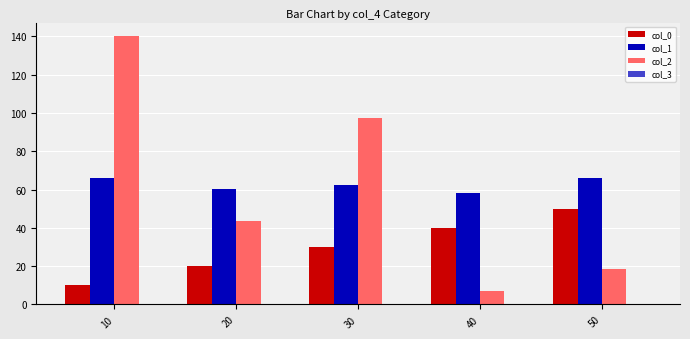

Which category has the highest value across all series?

10